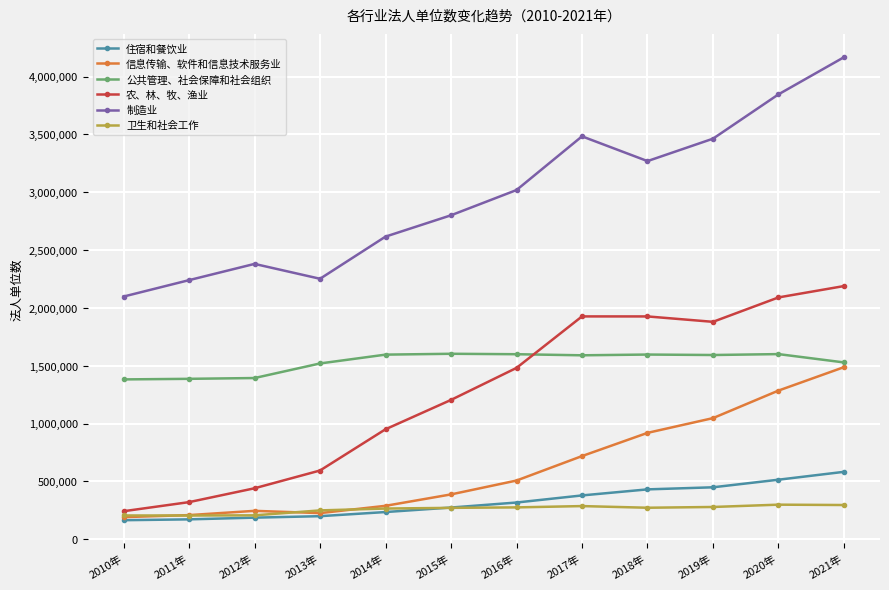

Which series has the largest range (max minus min)?

制造业